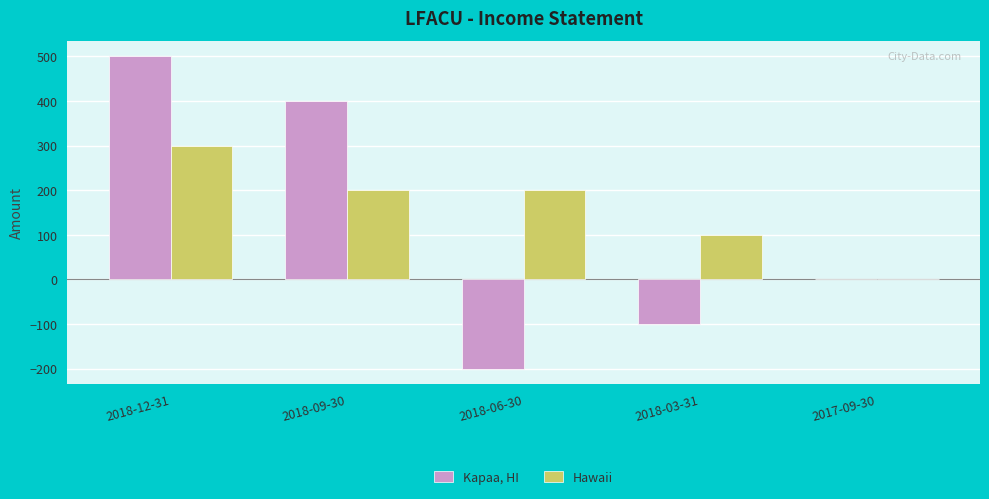

Reading left to right, extract all data points from this chart.

Kapaa, HI: 500	400	-200	-100	0
Hawaii: 300	200	200	100	0